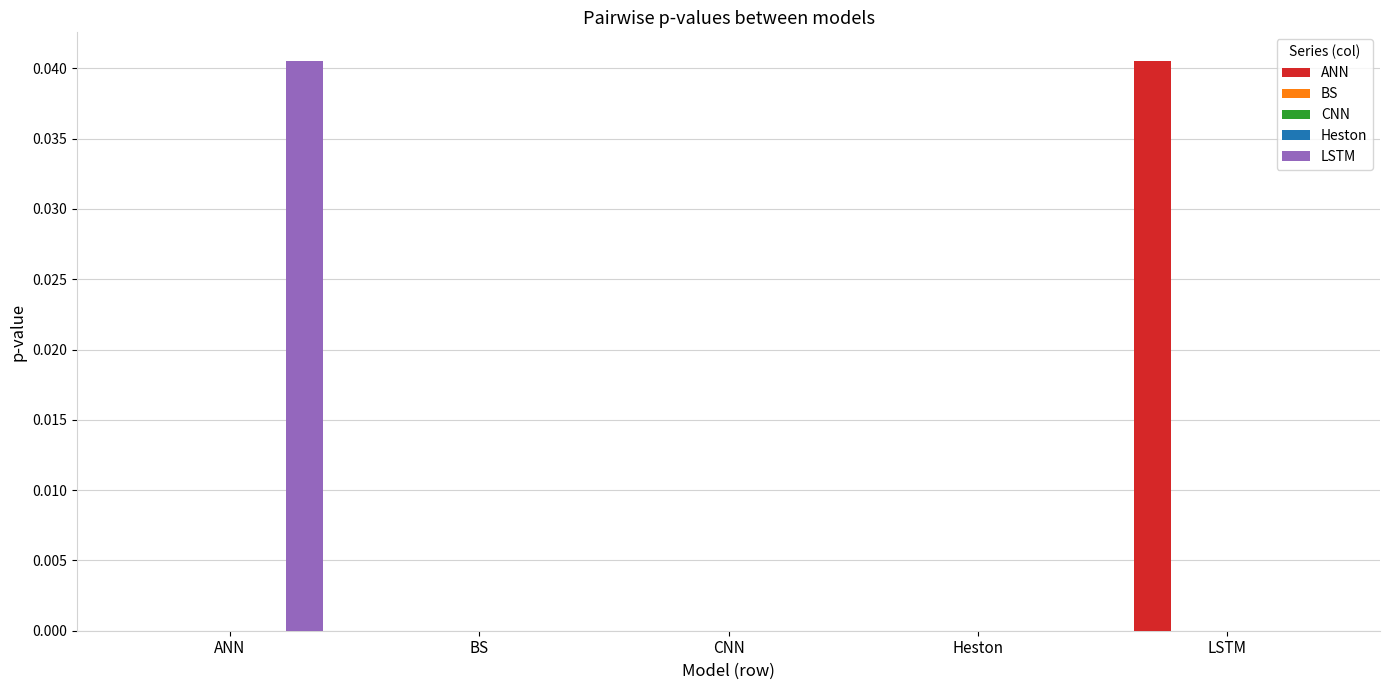

The LSTM series shows 0.0 at LSTM. True or false?

True